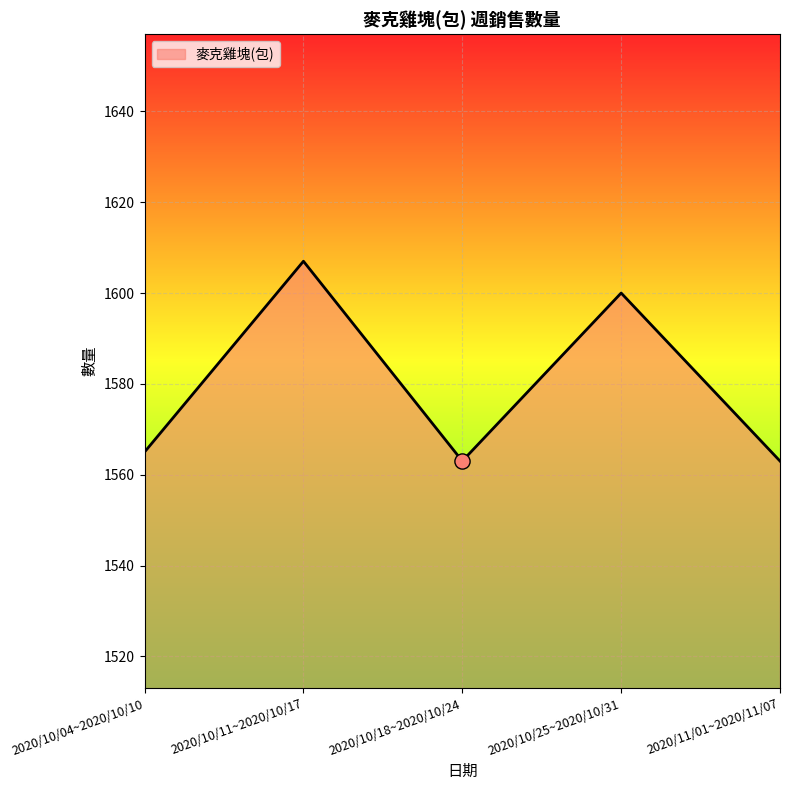

What is the change in value from 2020/10/04~2020/10/10 to 2020/10/11~2020/10/17?

+42